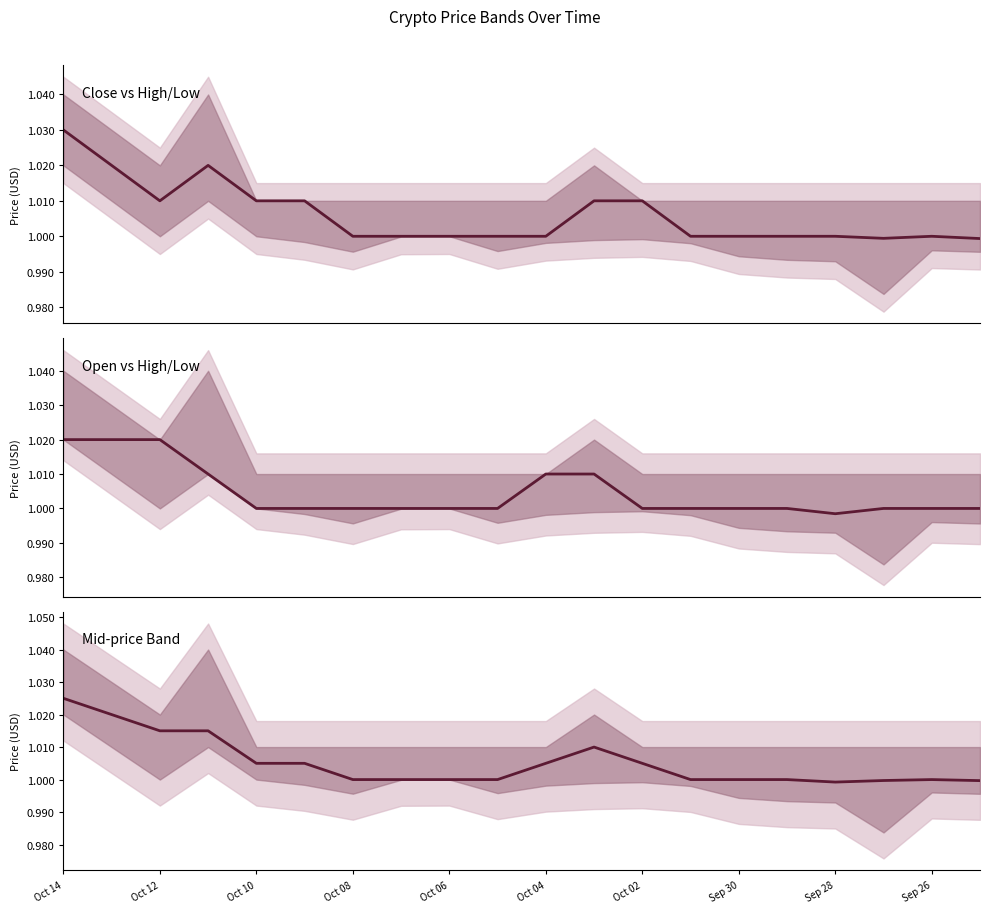

The value of Open vs High/Low at Oct 08 is 1.0. True or false?

True